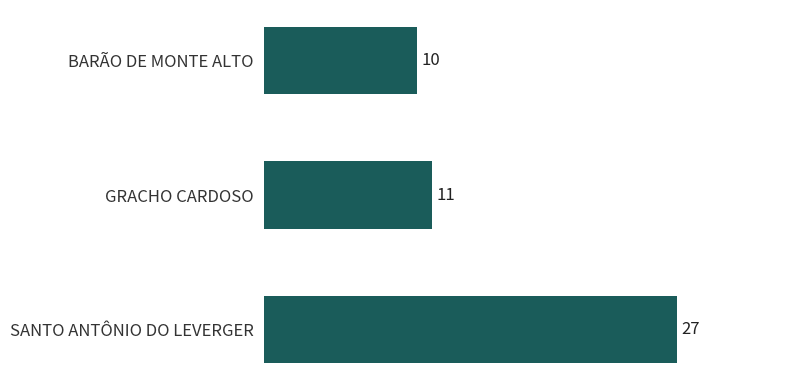

What is the difference between the maximum and minimum values?

17